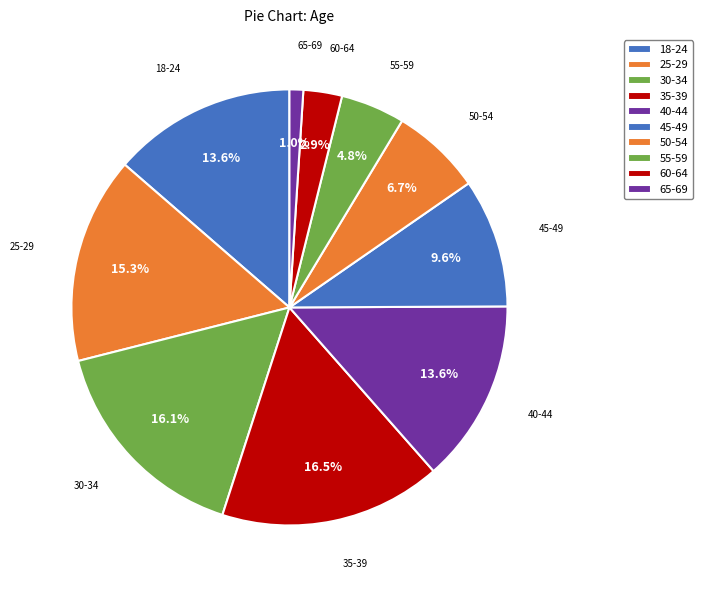

Rank the categories by value from highest to lowest.

35-39, 30-34, 25-29, 18-24, 40-44, 45-49, 50-54, 55-59, 60-64, 65-69